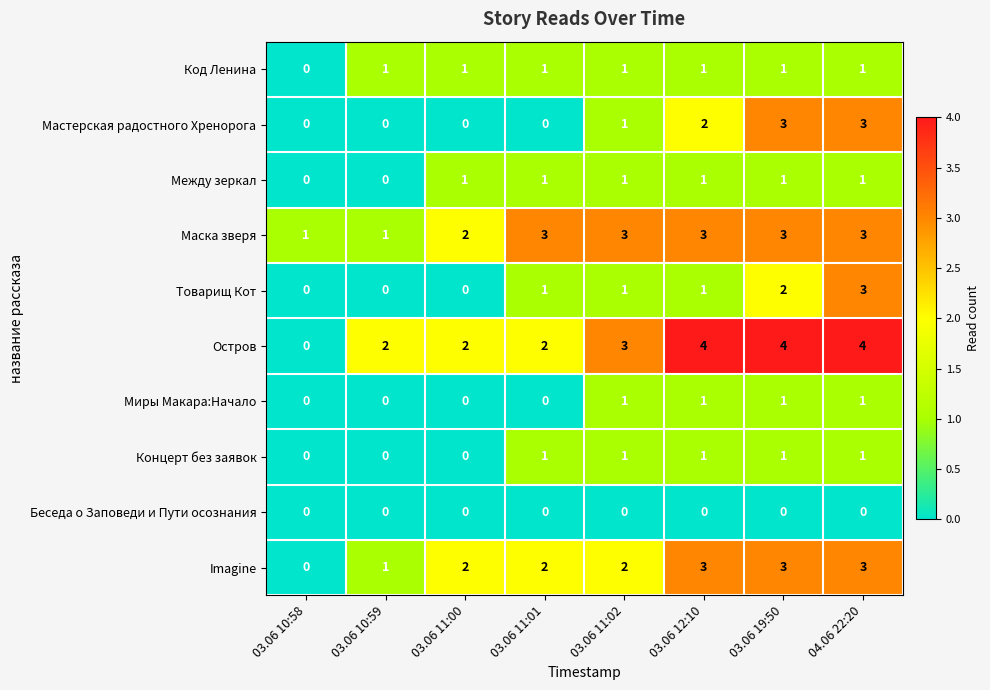

What is the difference between the maximum and minimum values in the Мастерская радостного Хренорога series?

3